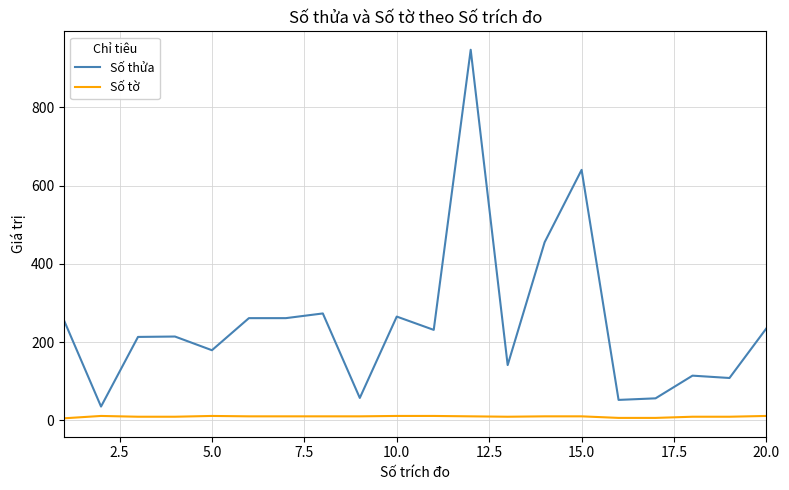

True or false: Số tờ and Số thửa intersect in this chart.

False